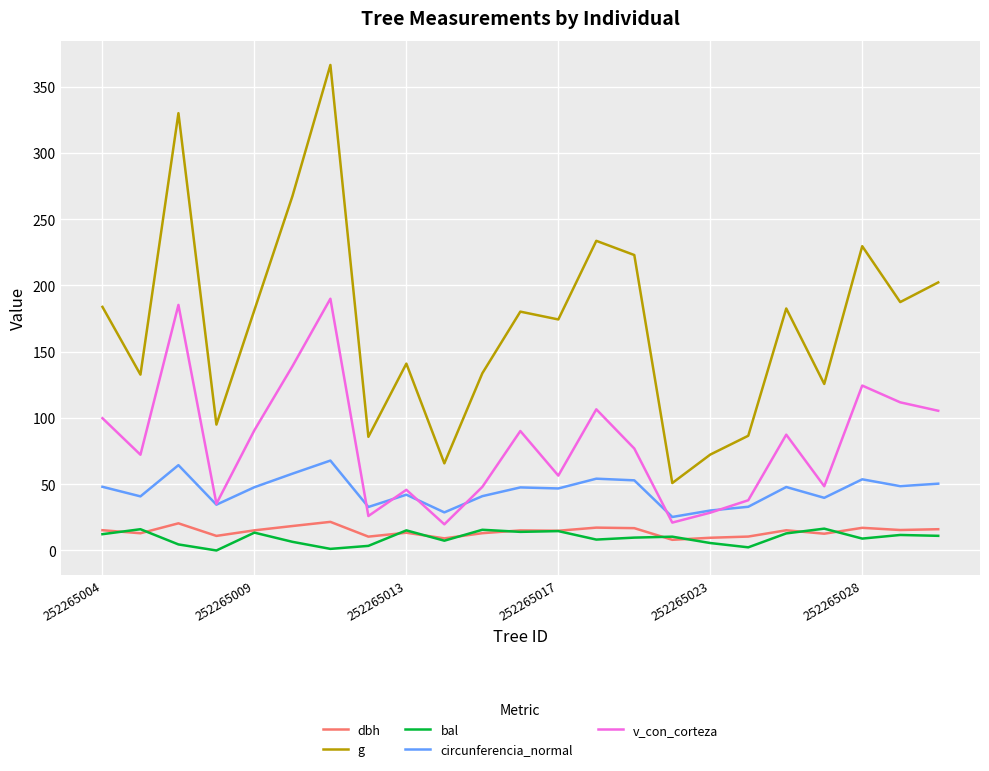

What are all the series names shown in the legend?

dbh, g, bal, circunferencia_normal, v_con_corteza